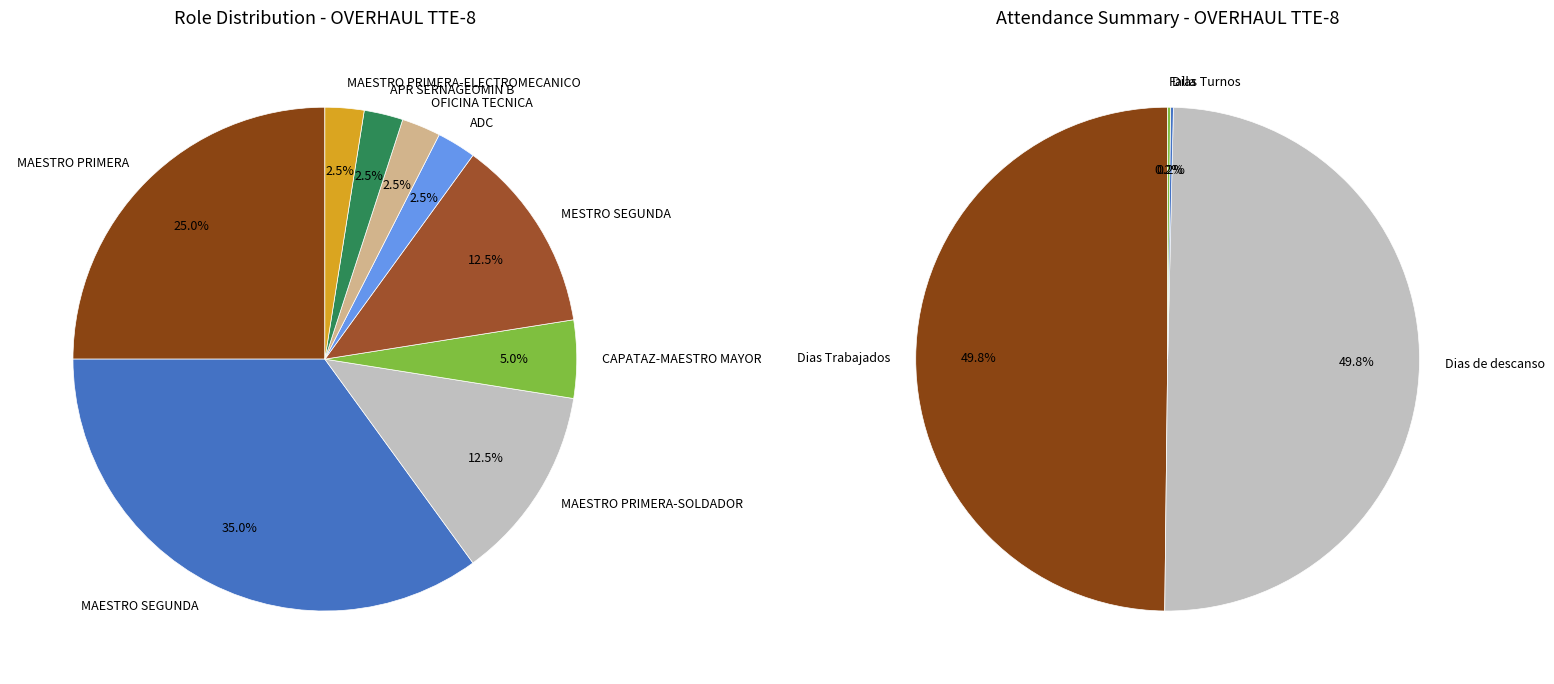

Combined, do 3 and 30 account for over 50%?

No